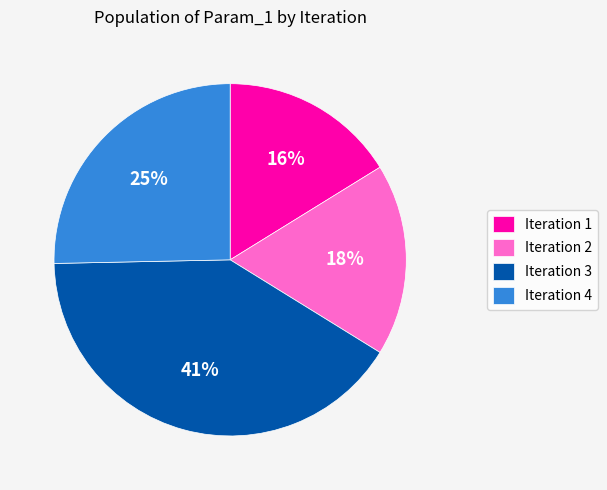

What is the ratio of the value at Iteration 2 to the value at Iteration 1?

1.1